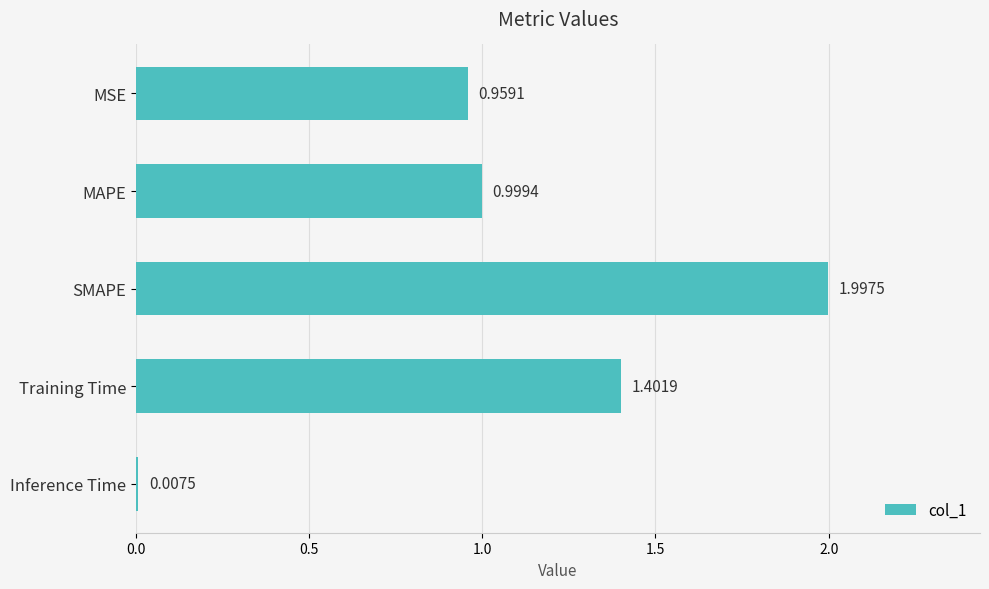

What is the maximum value shown in the chart?

2.0